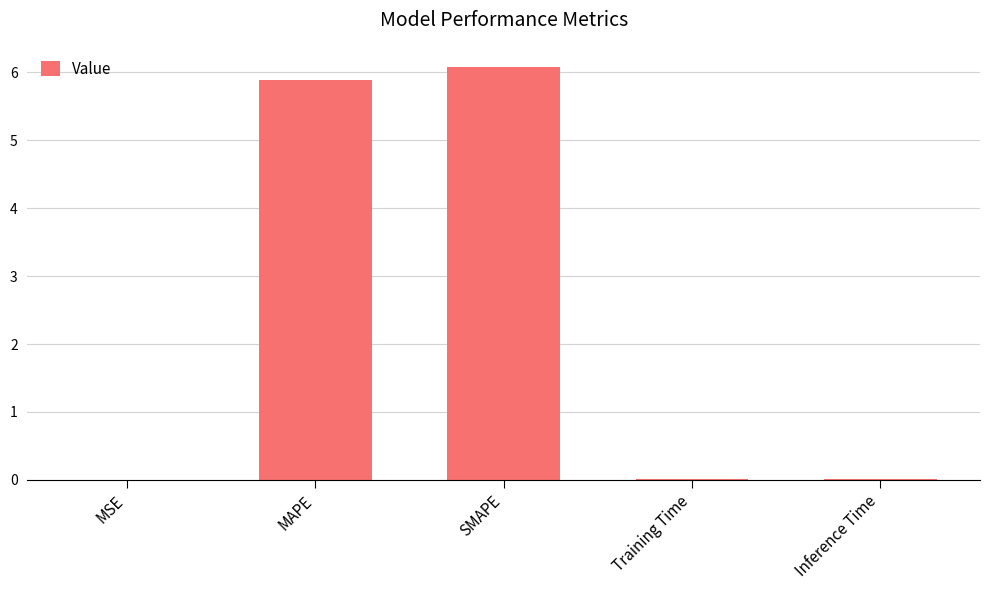

True or false: the data shows 7.8 at MAPE.

False